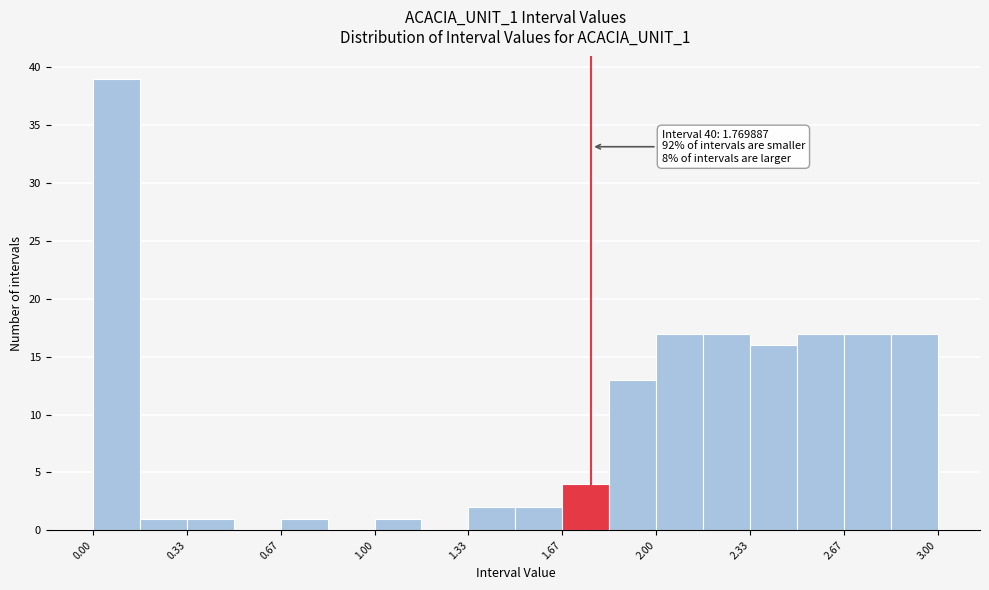

Around what value on the x-axis is the tallest bar? Give the approximate position of its centre, as read against the axis.

0.10